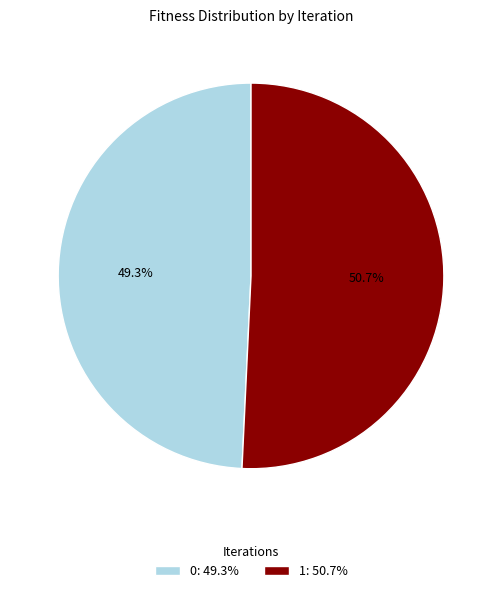

Rank the categories by value from highest to lowest.

1, 0